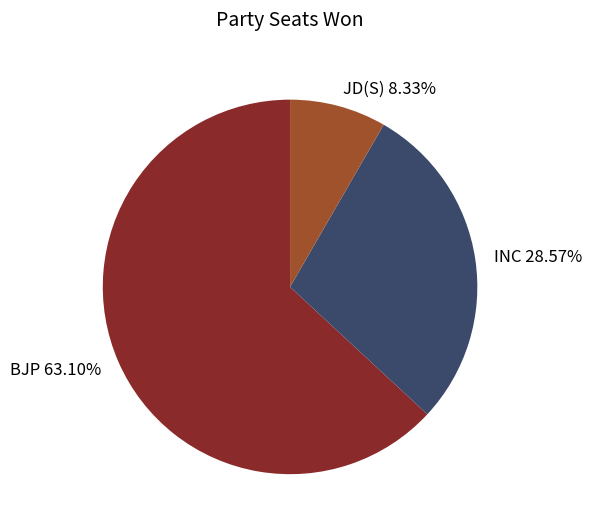

Does any single category account for the majority?

Yes